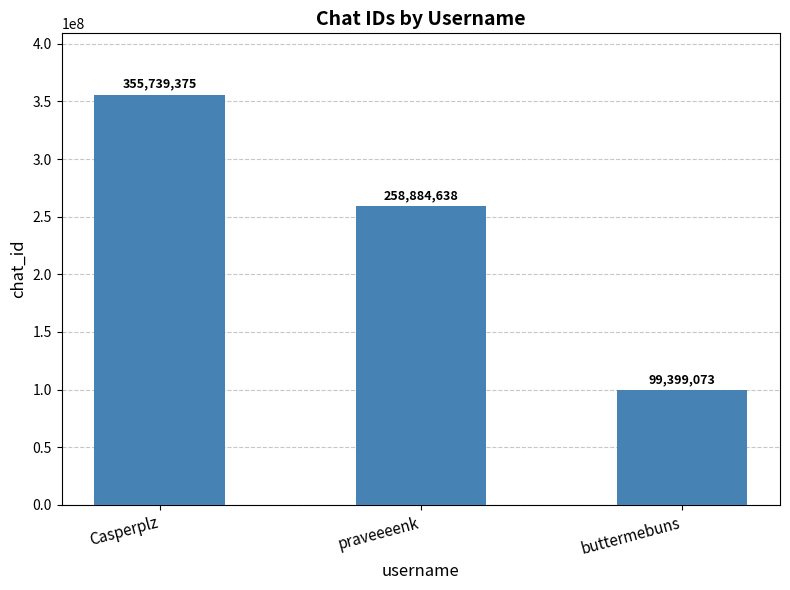

List the labels in order of value, smallest first.

buttermebuns, praveeeenk, Casperplz